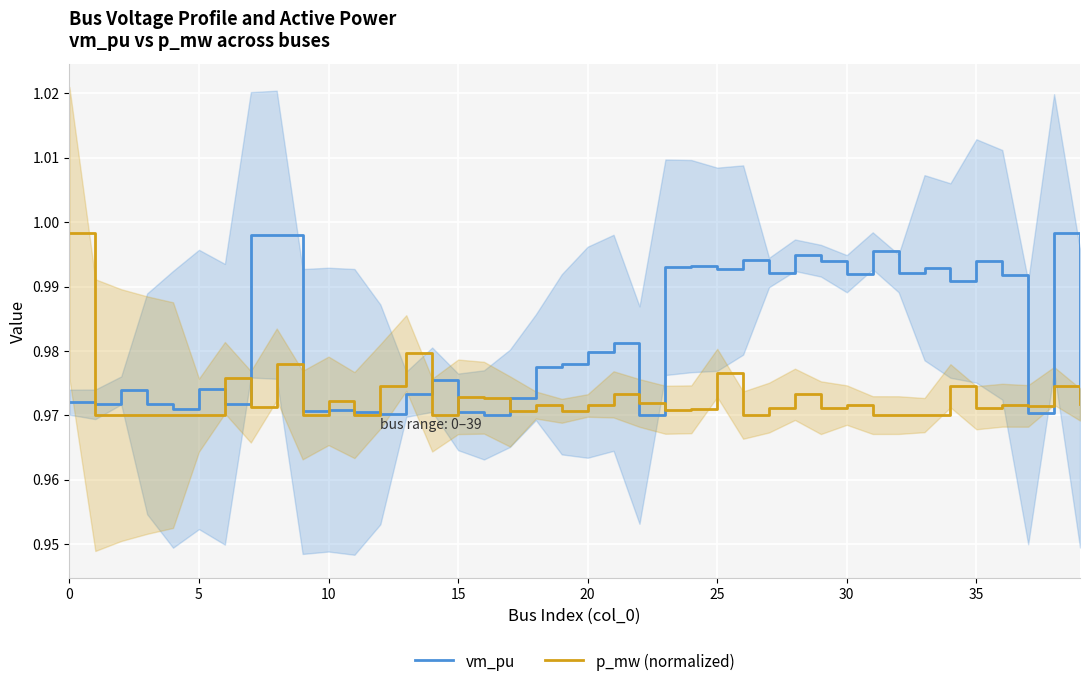

Count the number of categories in the chart.

40